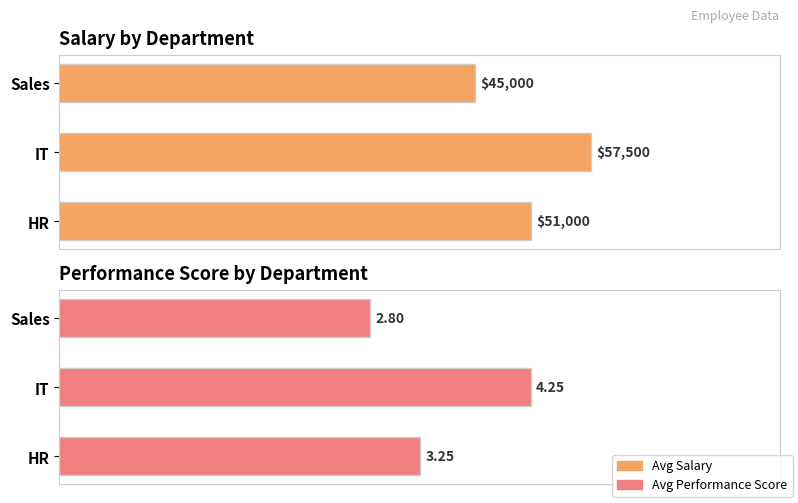

Between IT and HR, which is larger?

IT